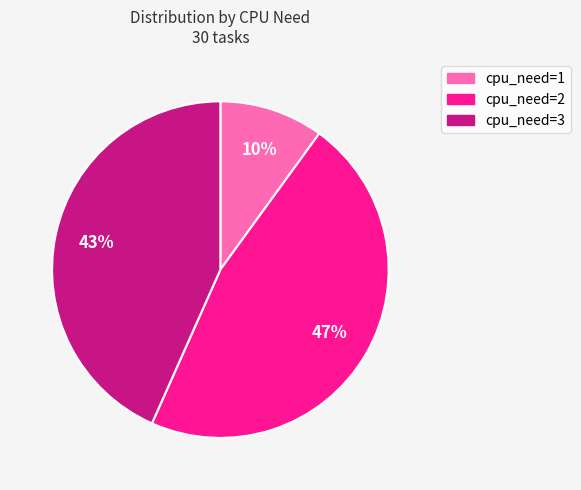

To the nearest percent, what percentage of the pie is cpu_need=3?

43%